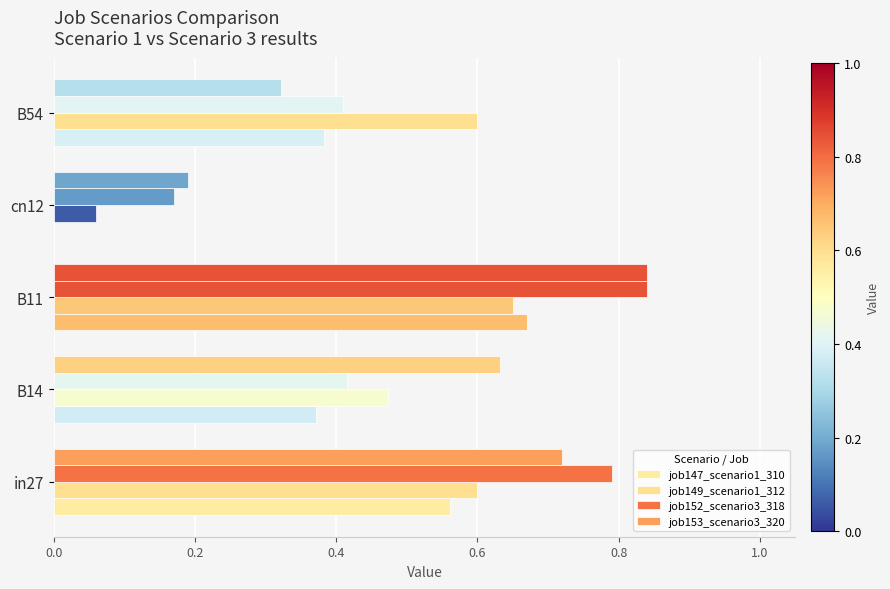

Count the number of data series in this chart.

4